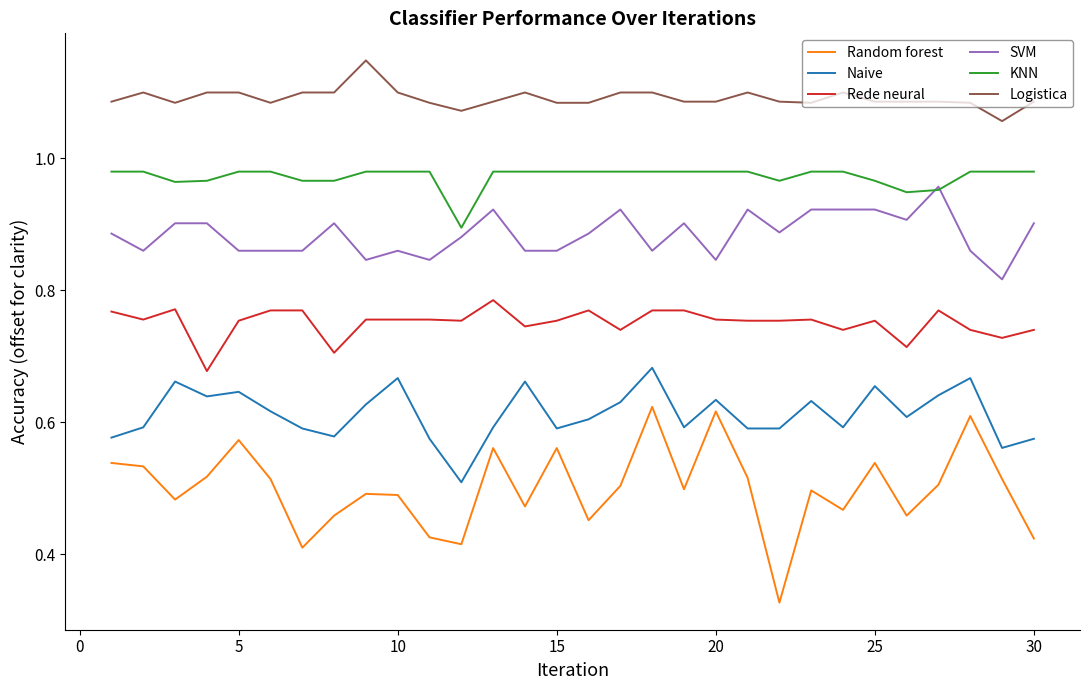

True or false: Logistica and Random forest intersect in this chart.

False